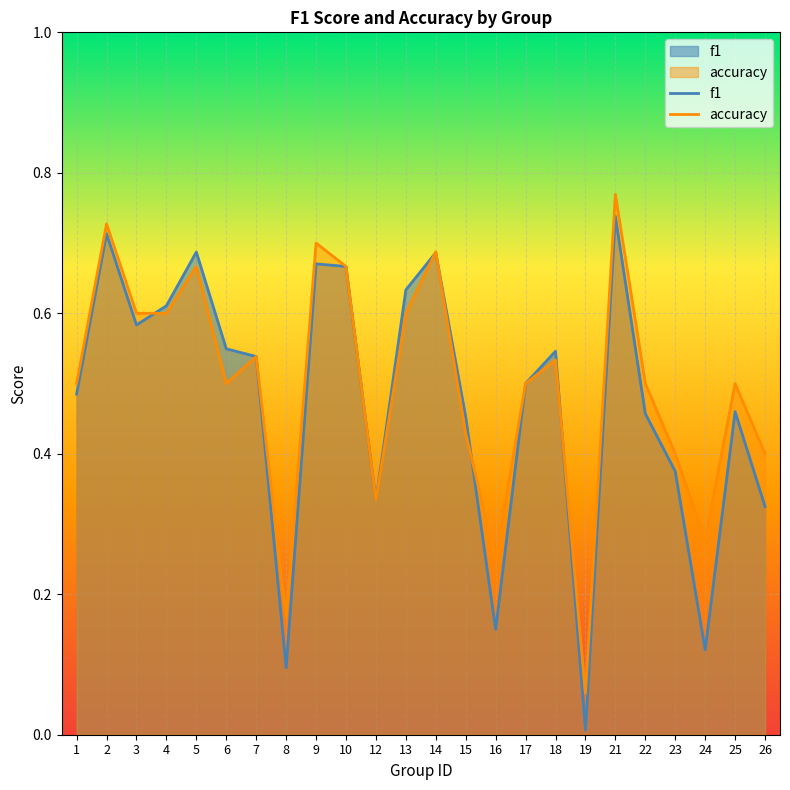

Reading right to left, what are all the values shown in this chart?

f1: 0.3	0.5	0.1	0.4	0.5	0.7	0.0	0.5	0.5	0.2	0.5	0.7	0.6	0.3	0.7	0.7	0.1	0.5	0.5	0.7	0.6	0.6	0.7	0.5
accuracy: 0.4	0.5	0.3	0.4	0.5	0.8	0.1	0.5	0.5	0.2	0.4	0.7	0.6	0.3	0.7	0.7	0.2	0.5	0.5	0.7	0.6	0.6	0.7	0.5